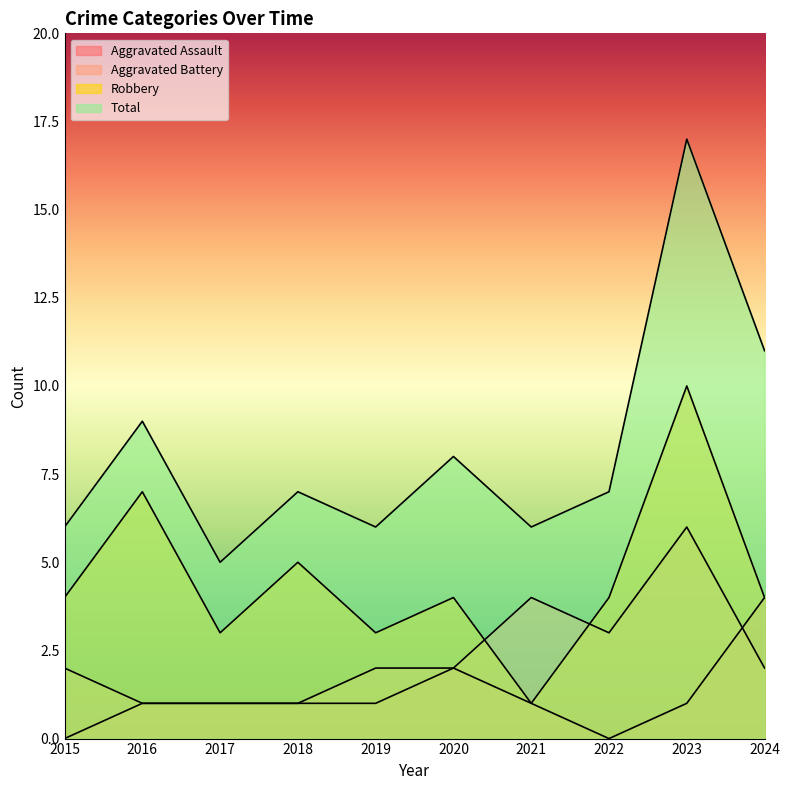

What are all the series names shown in the legend?

Aggravated Assault, Aggravated Battery, Robbery, Total